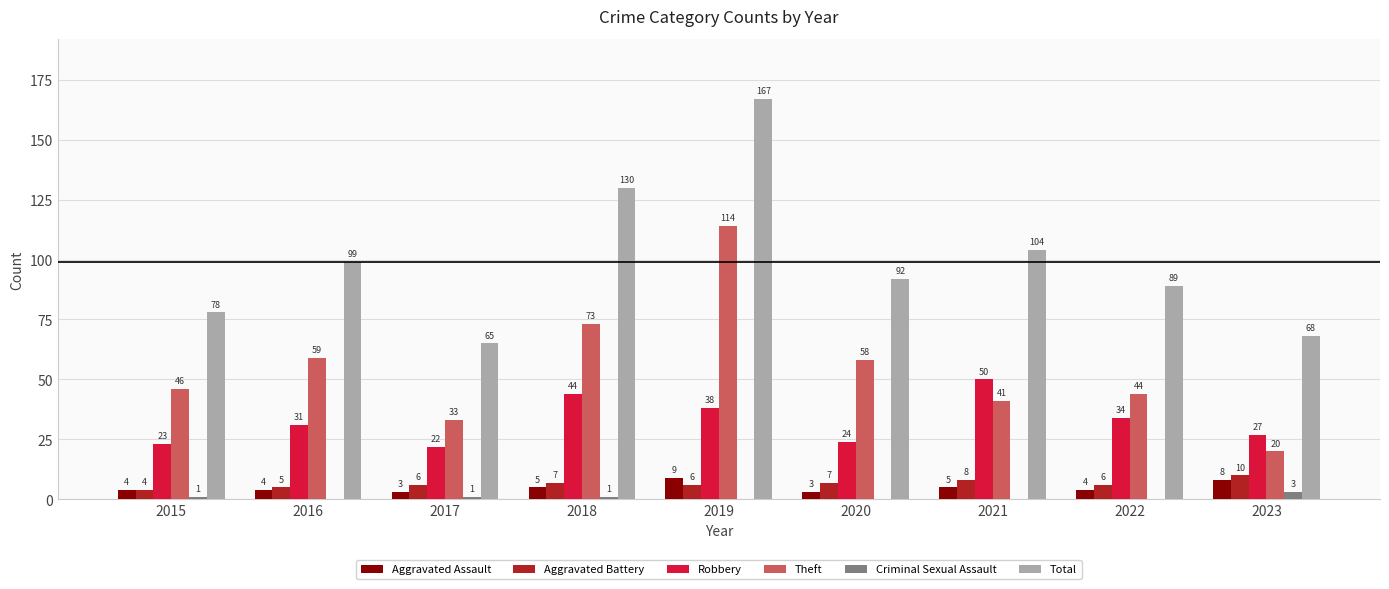

How many data points does each series have?

9